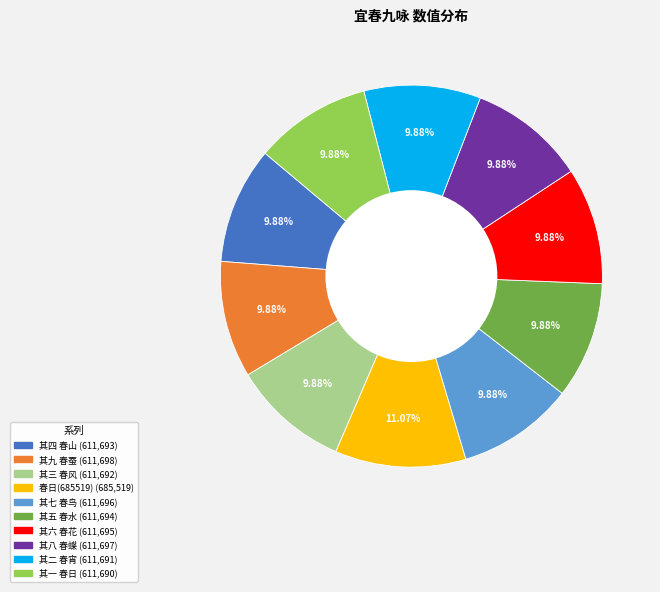

Is there any slice that represents more than half of the pie?

No